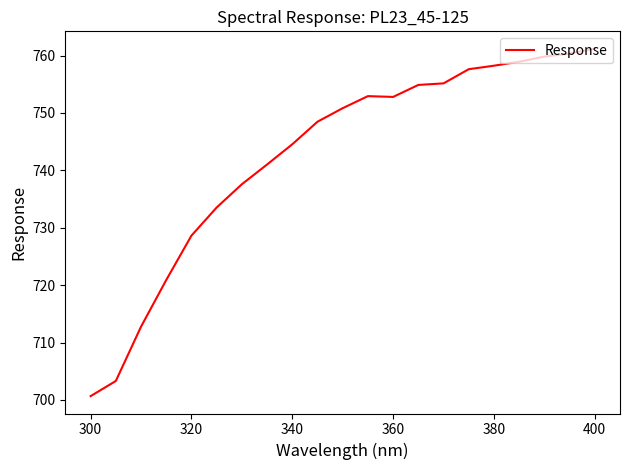

What is the difference between the maximum and minimum values?

60.5